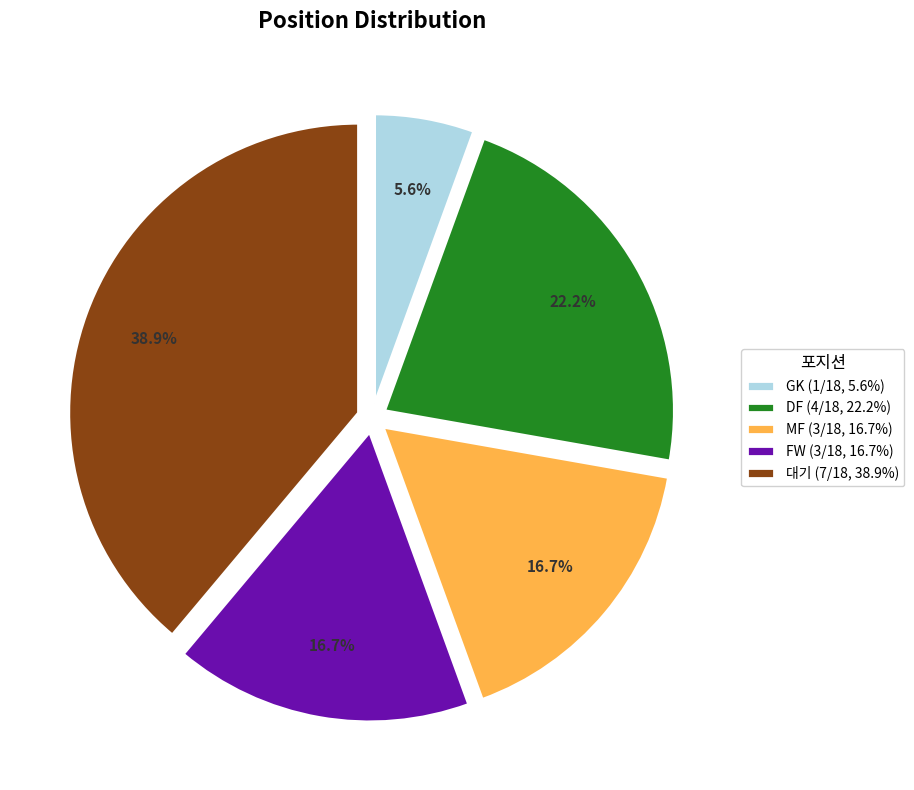

What percentage do DF and MF together represent?

38.9%